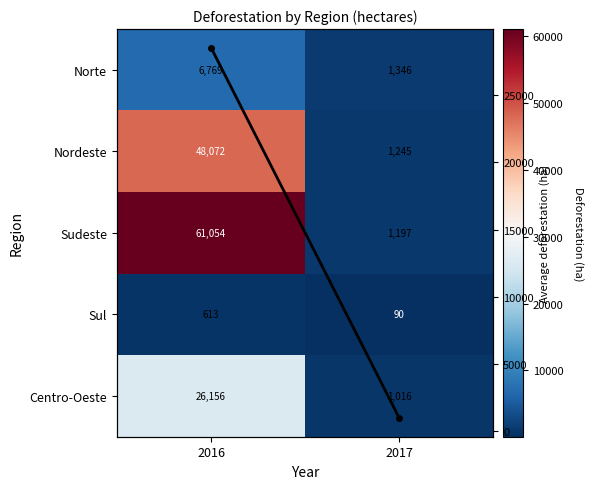

Rank the series by their maximum value, from highest to lowest.

Sudeste, Nordeste, Column mean, Centro-Oeste, Norte, Sul